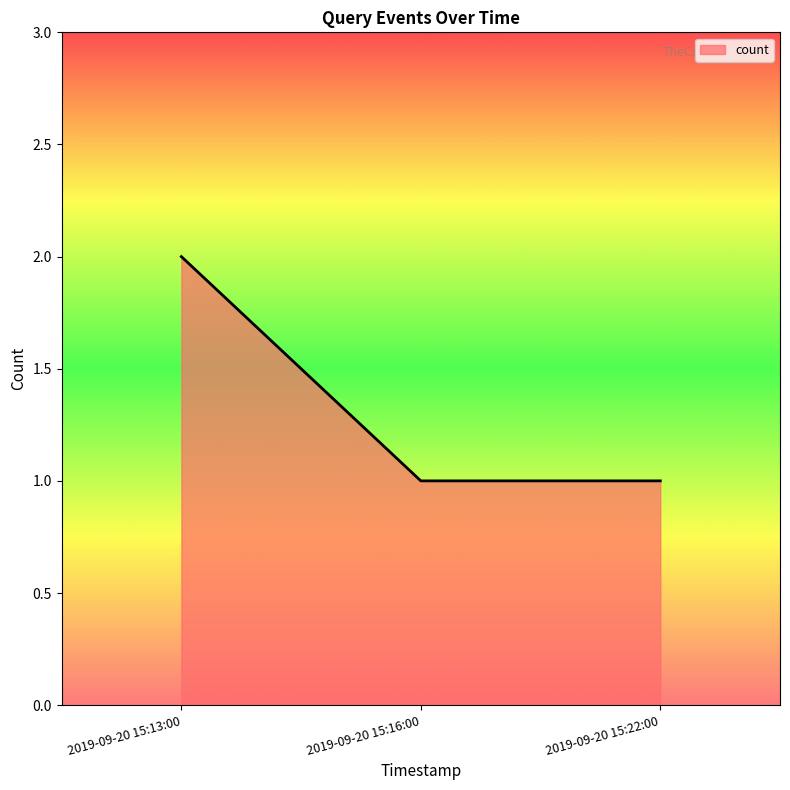

Reading right to left, extract all data points from this chart.

2019-09-20 15:22:00=1	2019-09-20 15:16:00=1	2019-09-20 15:13:00=2